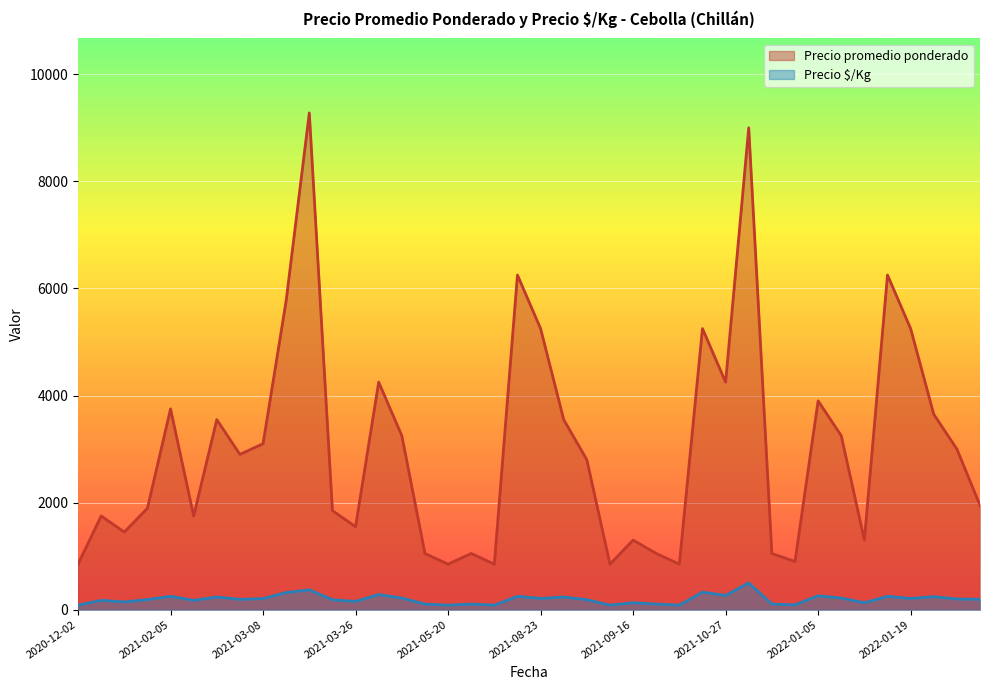

What is the greatest value displayed?

9278